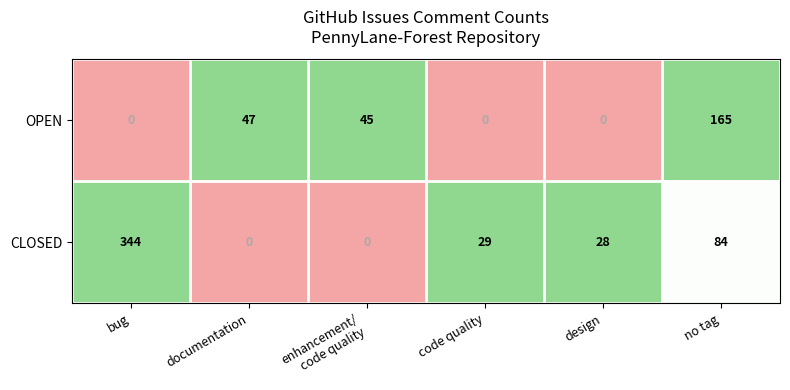

Which category has the highest value across all series?

bug